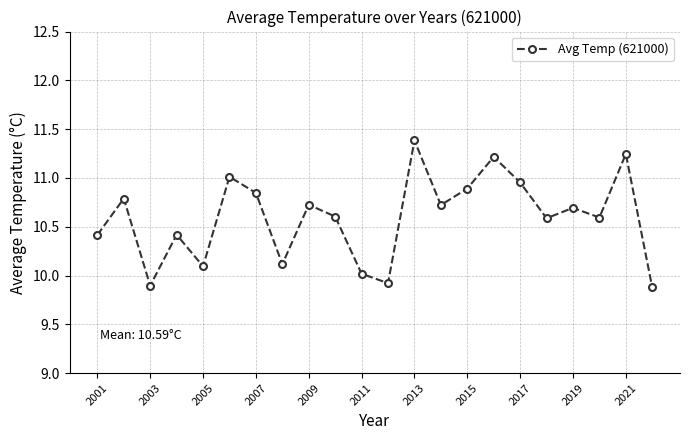

What is the value of the 8th point from the left?

10.1